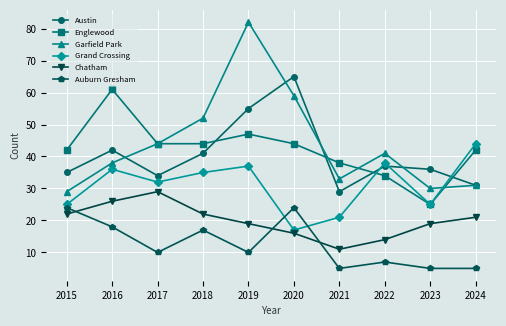

True or false: Austin and Chatham intersect in this chart.

False